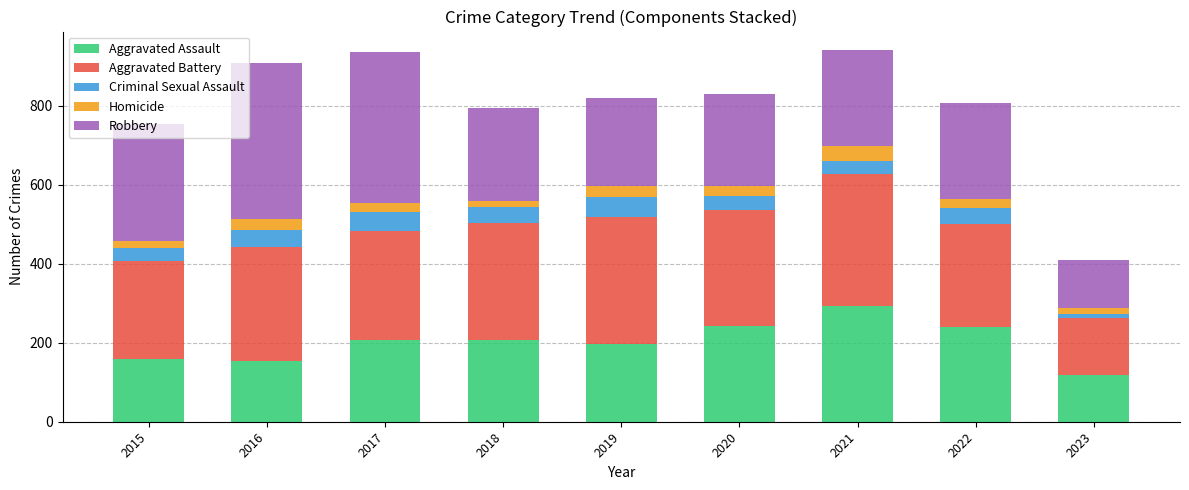

What are all the series names shown in the legend?

Aggravated Assault, Aggravated Battery, Criminal Sexual Assault, Homicide, Robbery